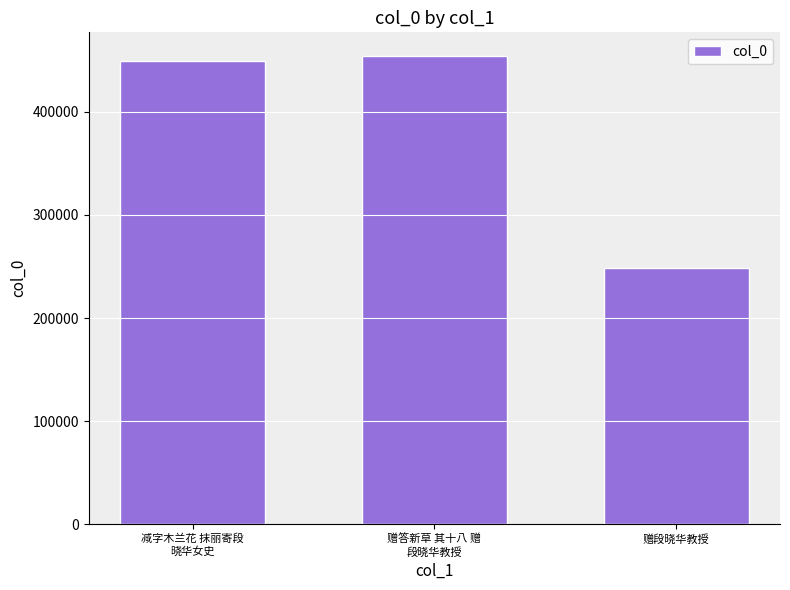

Which has a higher value, 赠段晓华教授 or 减字木兰花 抹丽寄段
晓华女史?

减字木兰花 抹丽寄段
晓华女史